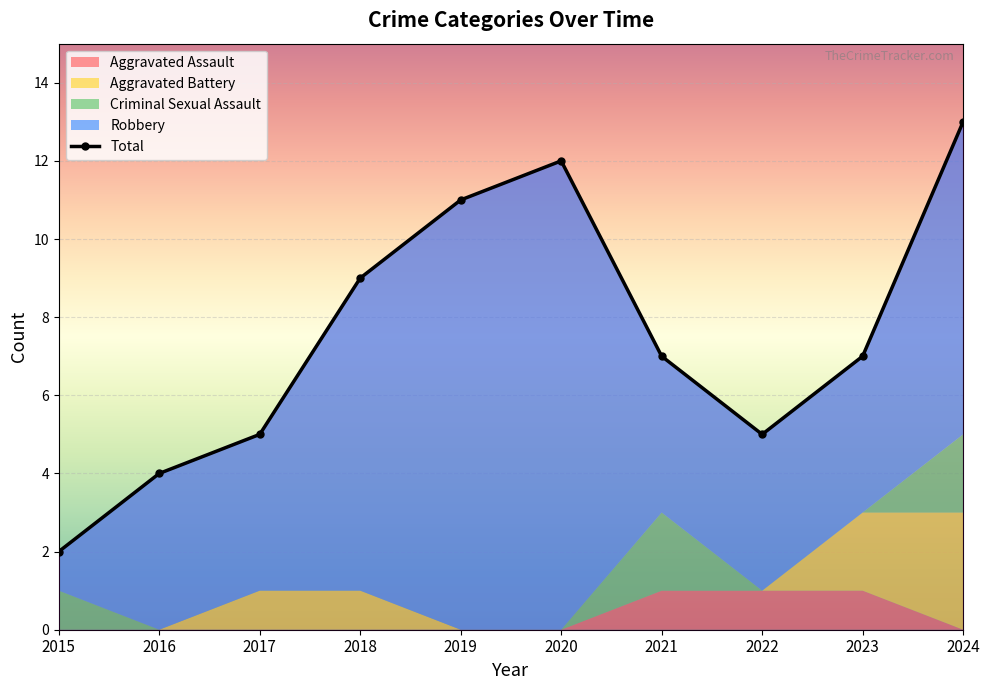

True or false: Total and Aggravated Battery cross at least once.

False